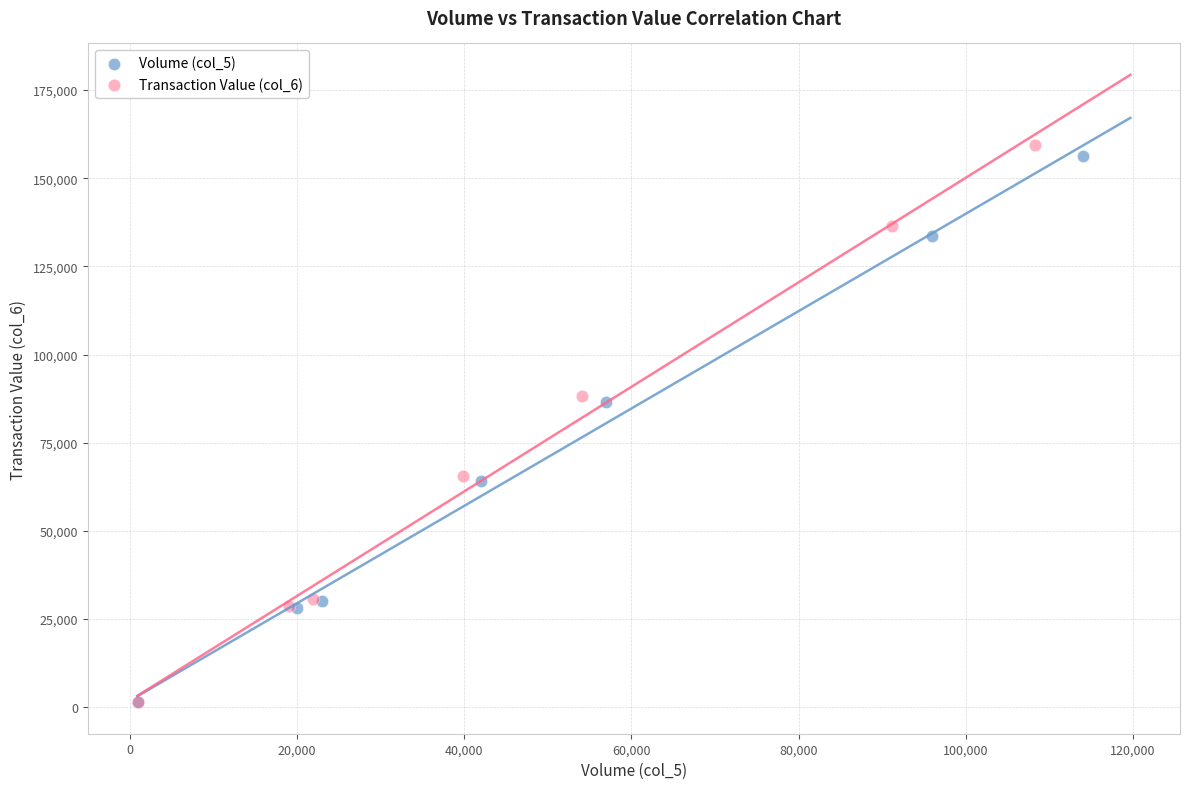

Which series has the widest spread of Y values?

Transaction Value (col_6)